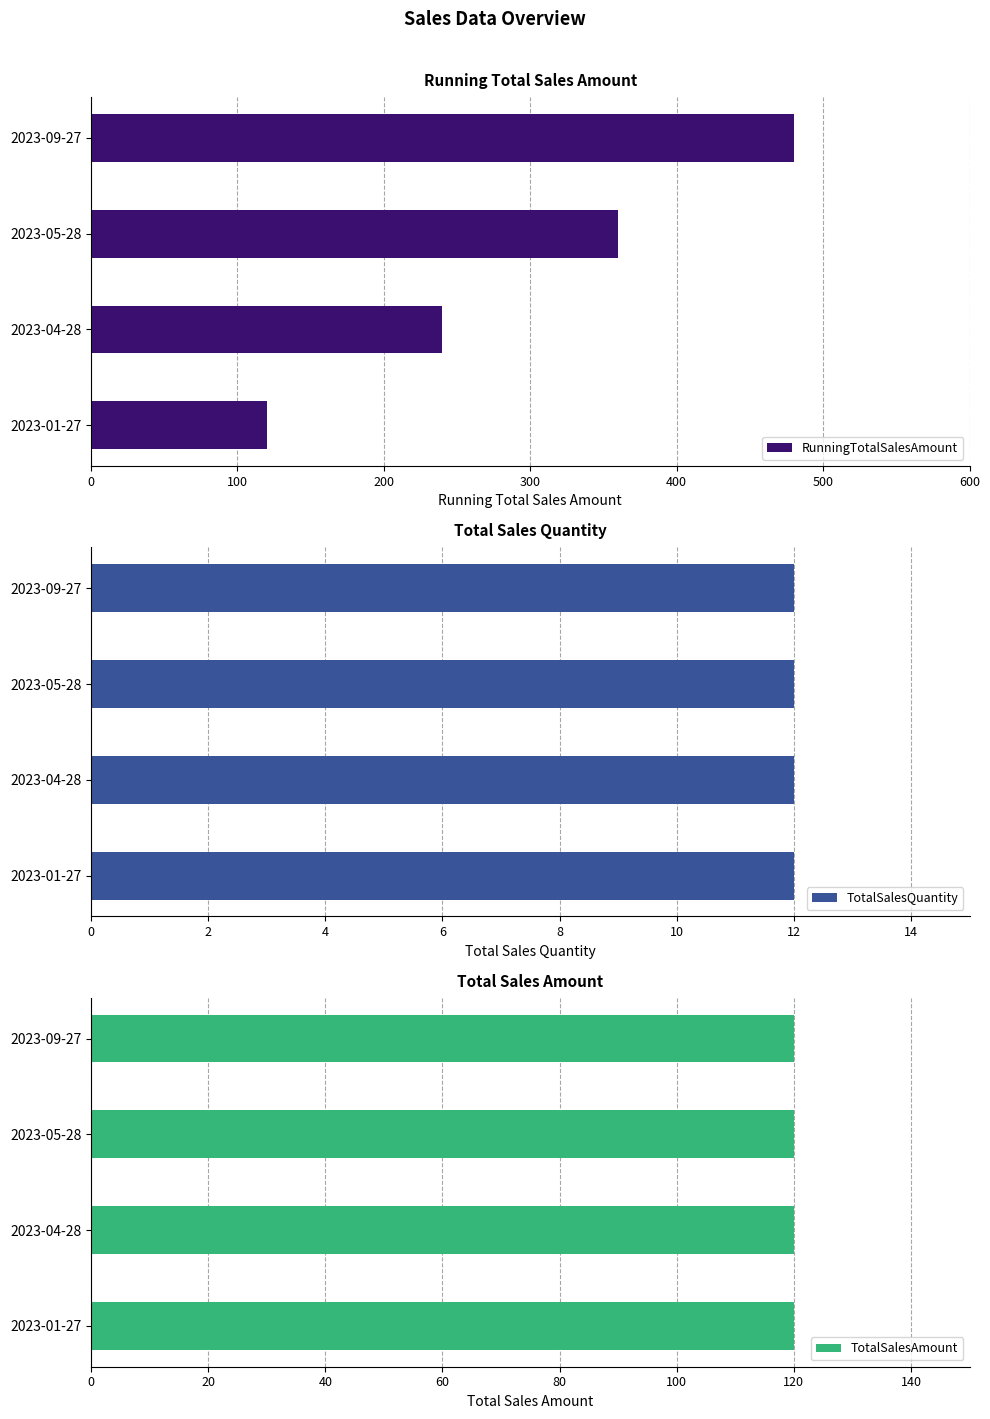

What is the maximum value for RunningTotalSalesAmount?

480